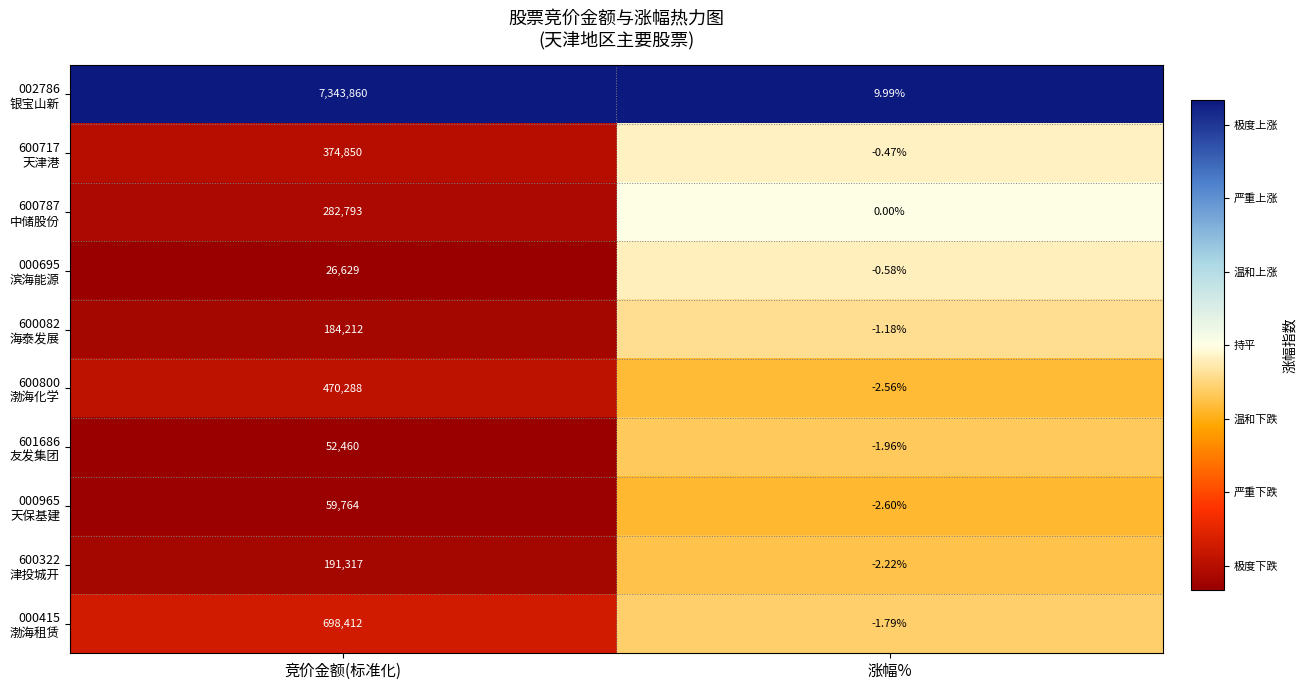

At which category is the sum across all series the highest?

竞价金额(标准化)